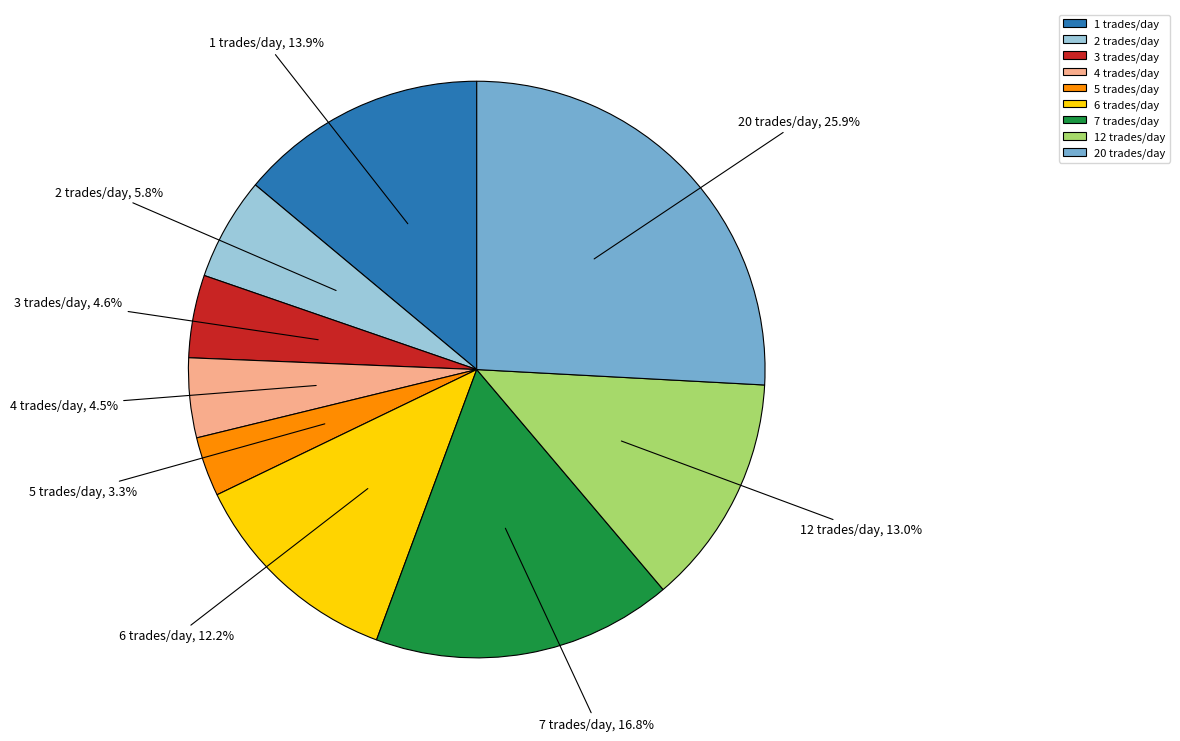

Count the number of slices in the pie.

9